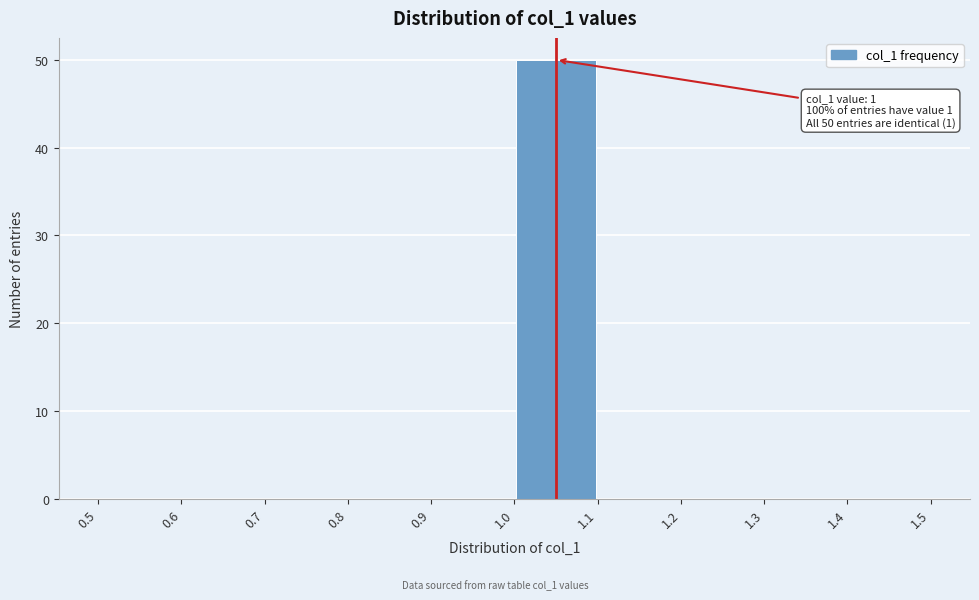

Which range on the x-axis has the tallest bar?

1.0 to 1.1